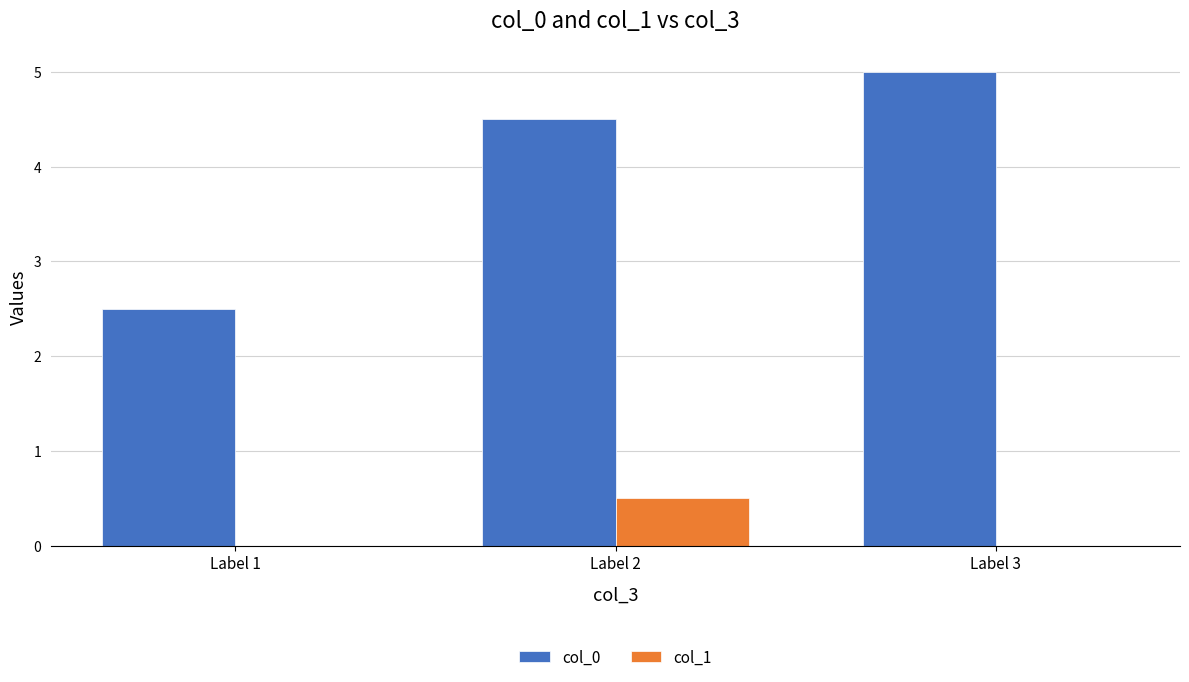

Is the value of col_1 at Label 2 greater than the value of col_0 at Label 2?

No